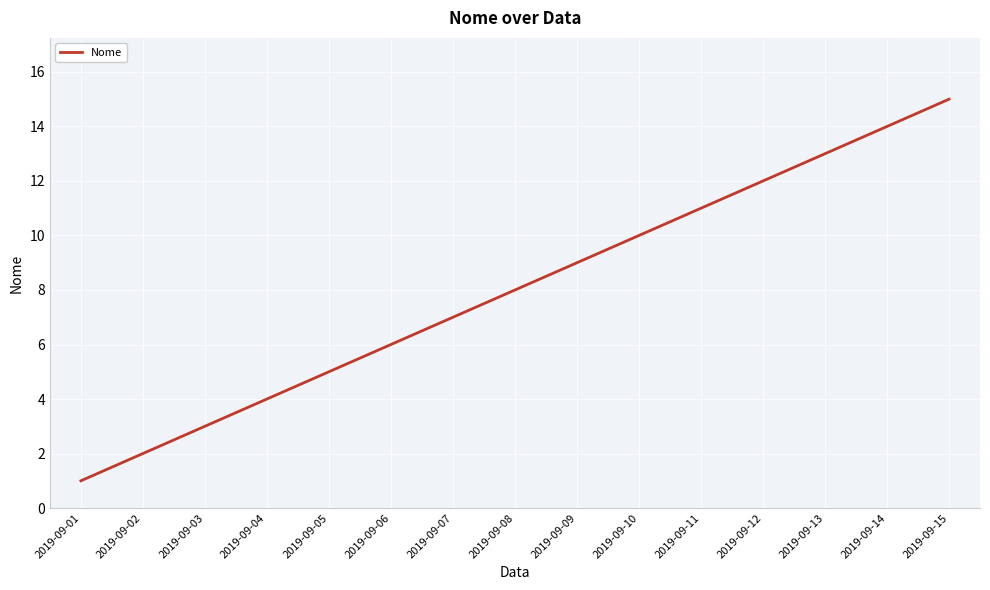

Which category has the lowest value across all series?

2019-09-01